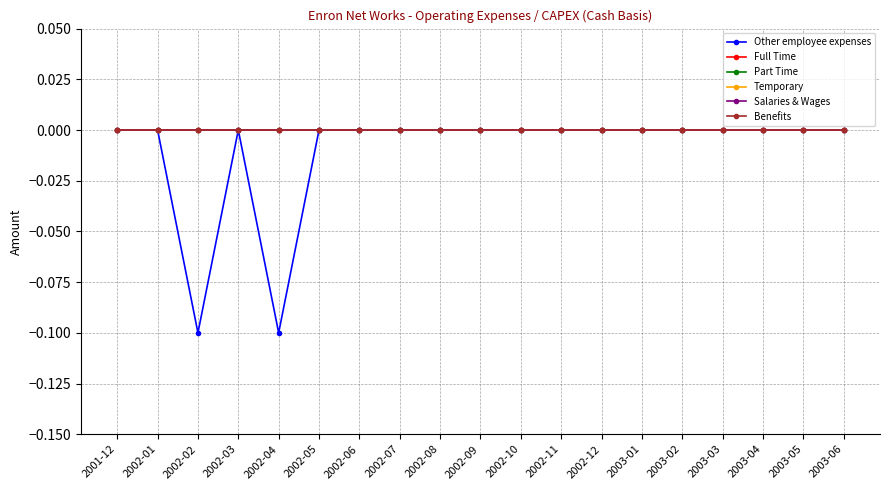

Does the chart have visible grid lines?

Yes